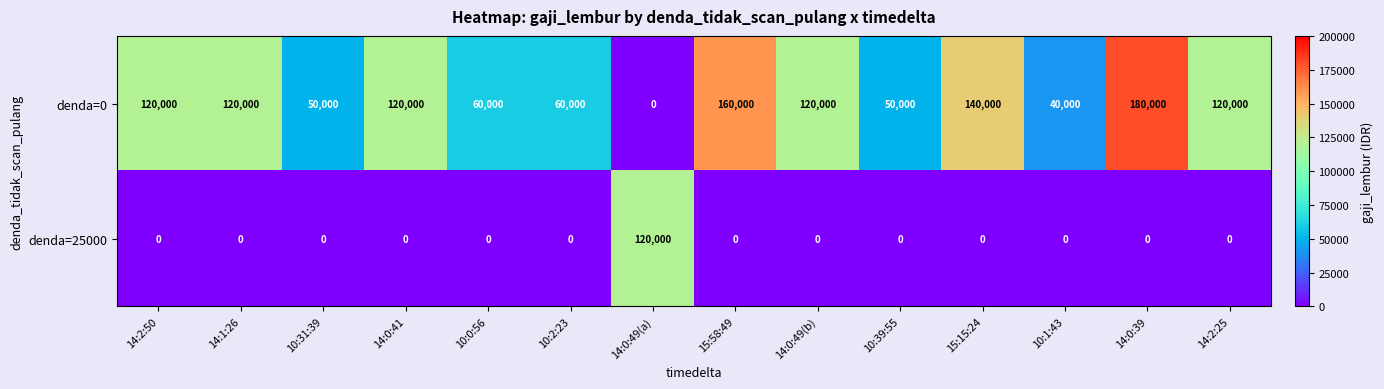

What is the total value across all series at 14:2:25?

120000